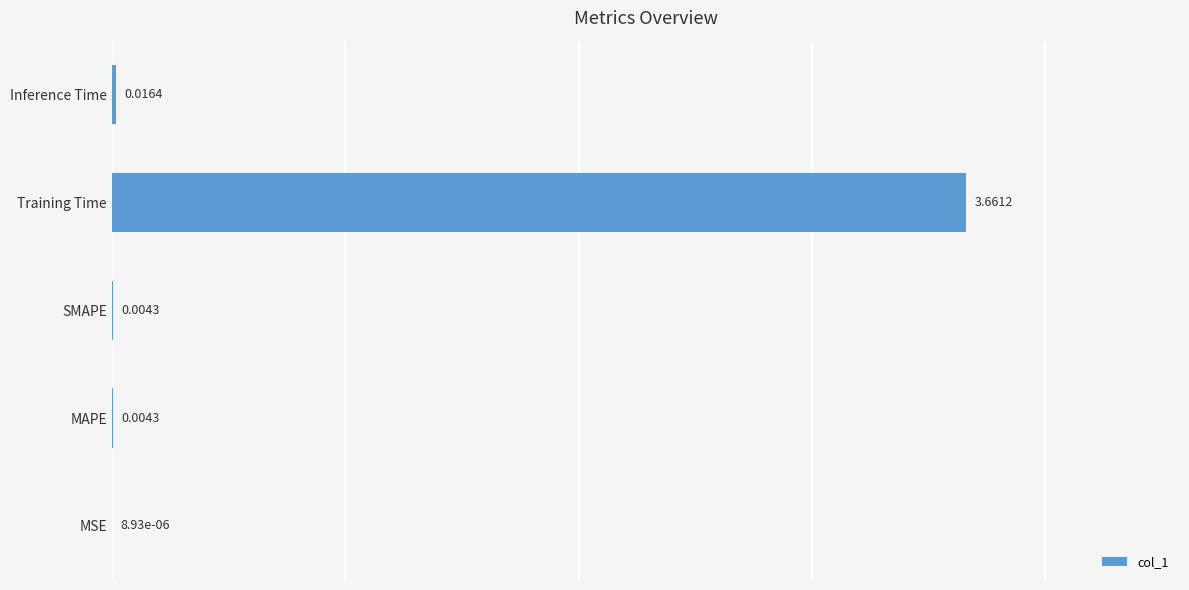

Which category has the highest value across all series?

Training Time